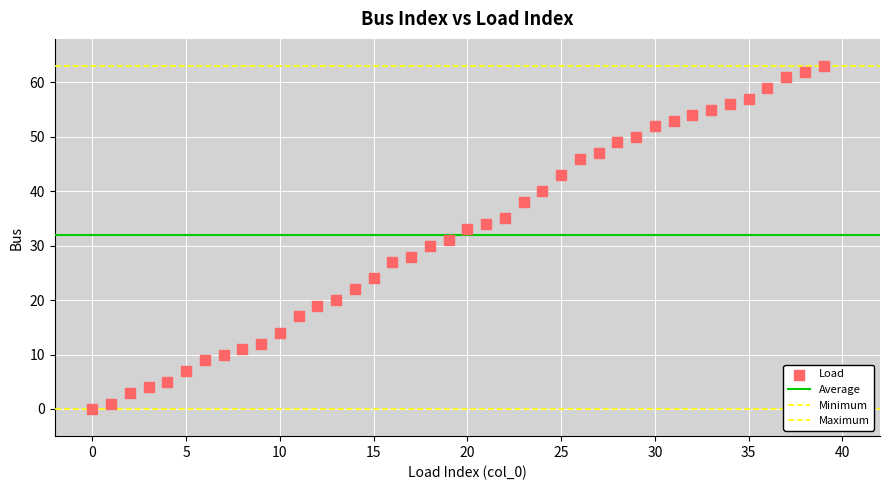

How many points are shown in the scatter plot?

40